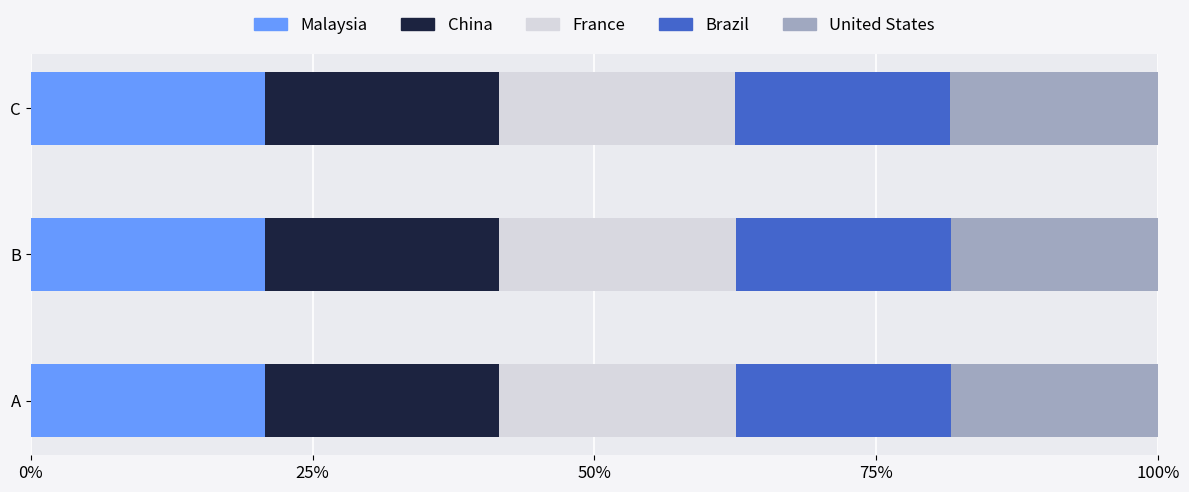

What are all the series names shown in the legend?

Malaysia, China, France, Brazil, United States